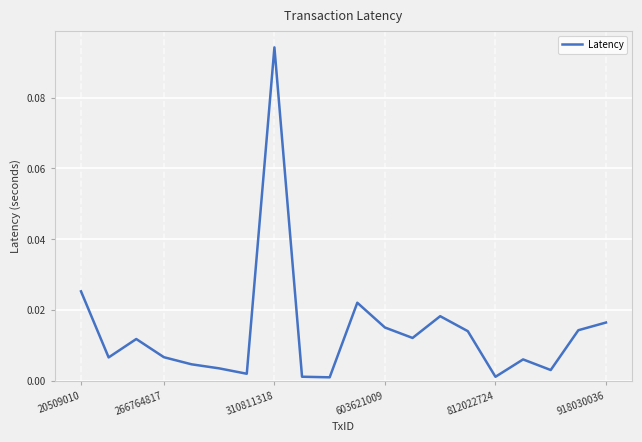

What is the label of the 10th point from the right?

10